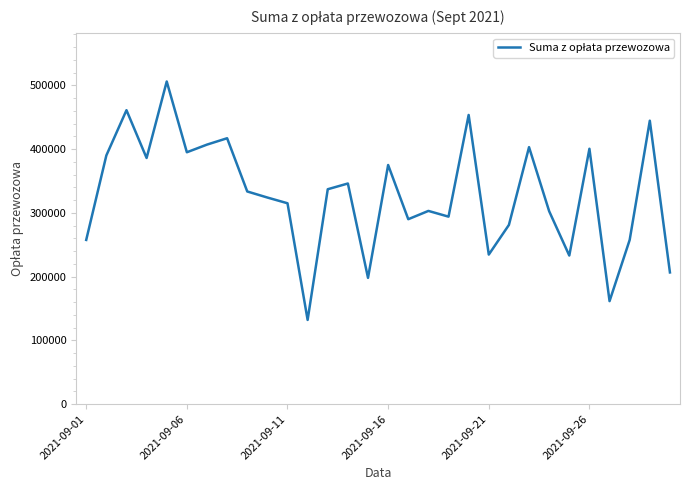

How many interior local valleys (lower than both neighbors) does the data have?

9